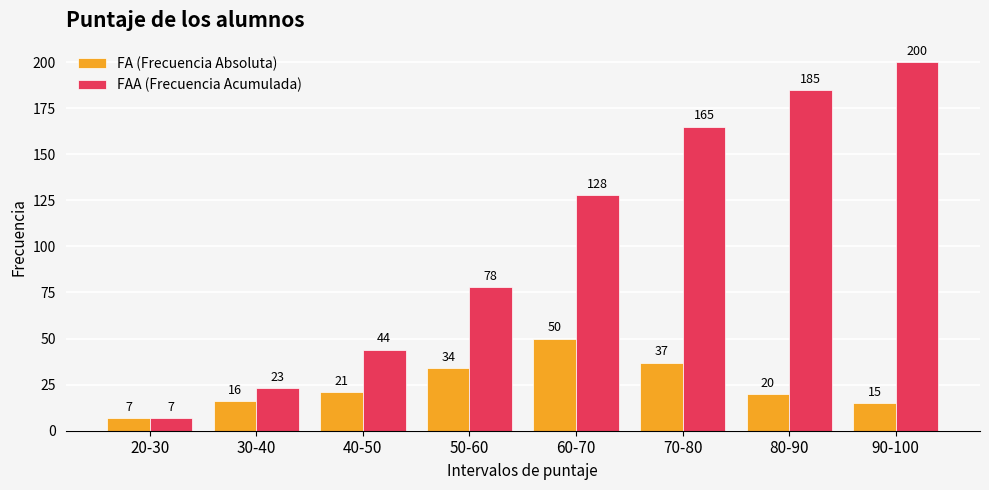

What is the sum of all FAA (Frecuencia Acumulada) values?

830